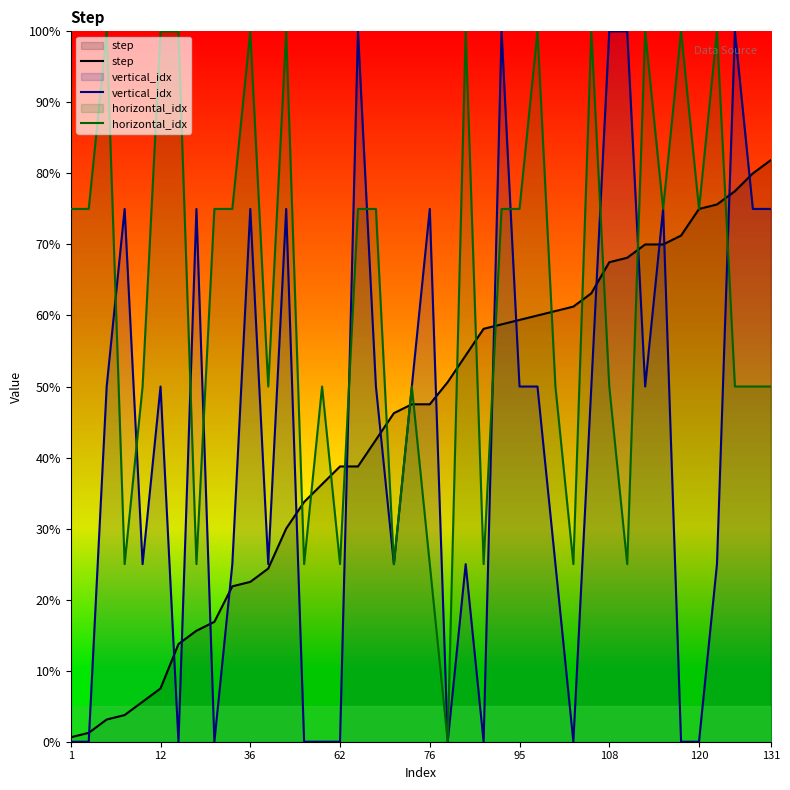

How many lines are shown in the chart?

3